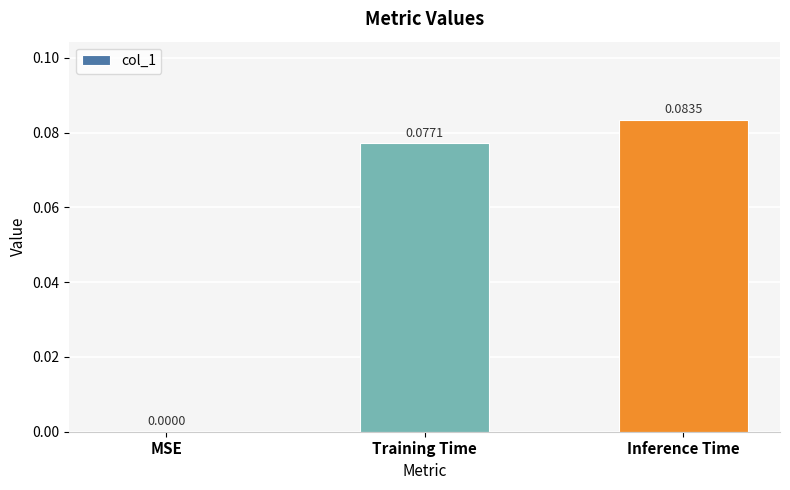

Which has a higher value, MSE or Inference Time?

Inference Time